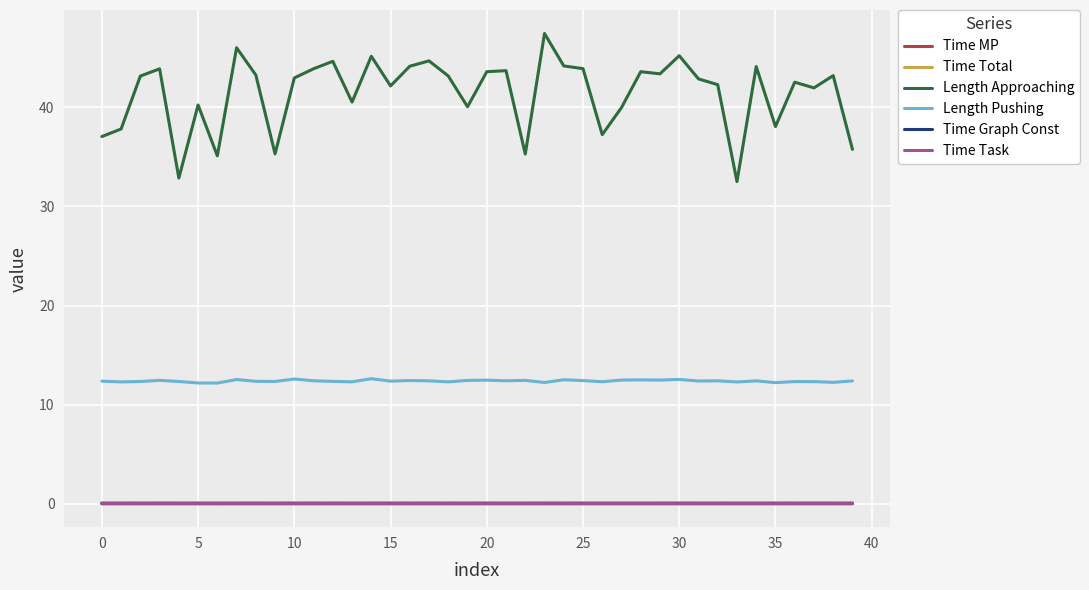

True or false: Length Approaching and Time Total intersect in this chart.

False